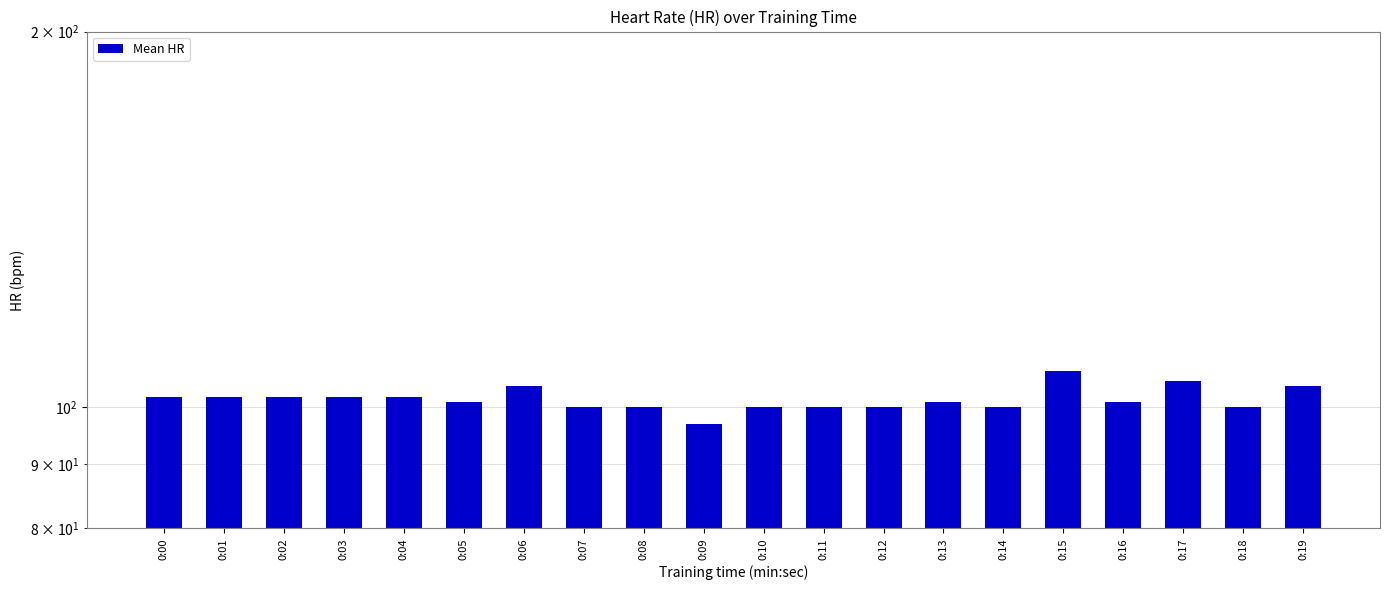

The chart shows a value of 102 at 0:03. True or false?

True